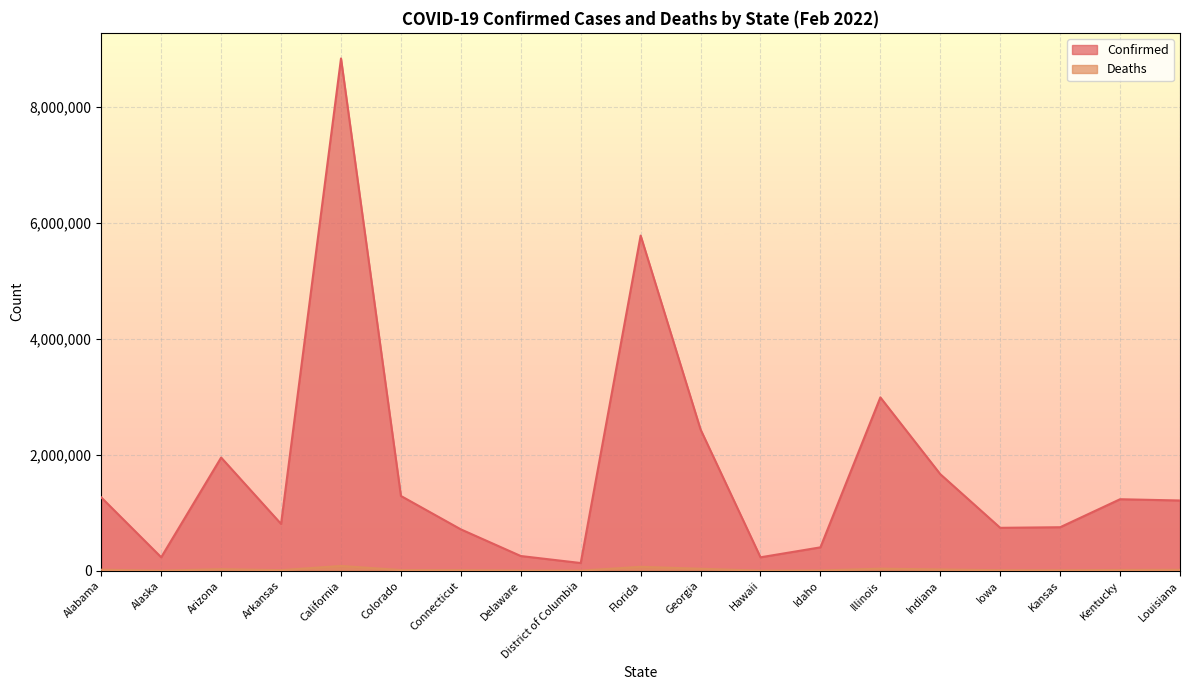

At which label does Deaths first exceed 11601?

Alabama